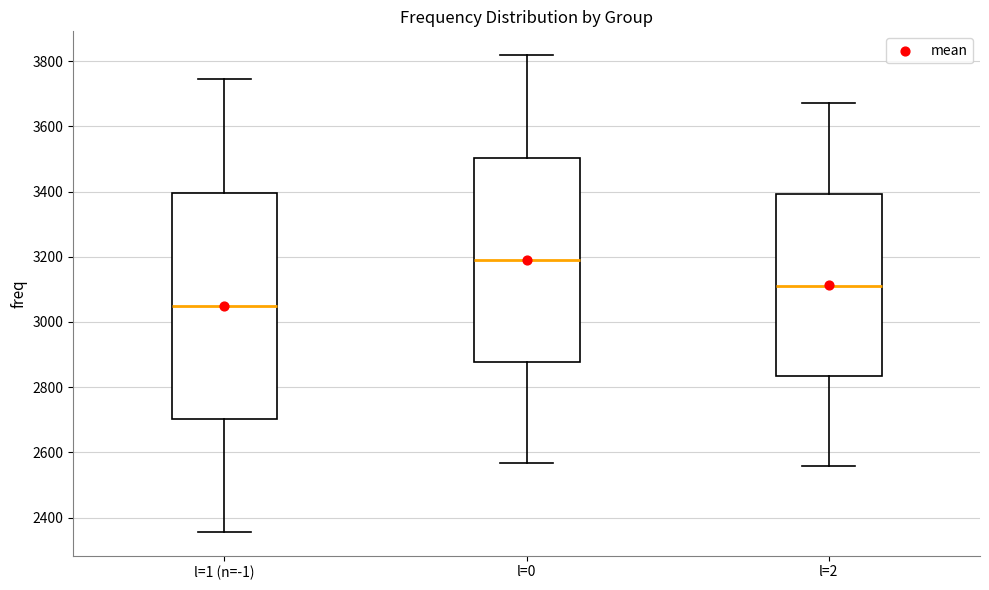

Reading left to right, transcribe this box plot: for each box, give where its median line is, the range the box spans, and where its two whiskers end, as read against the y-axis. The values are not printed on the chart, so give them approximately, as read against the axis.

l=1 (n=-1): median 3040, box 2700 to 3400, whiskers 2360 to 3740
l=0: median 3200, box 2880 to 3500, whiskers 2560 to 3820
l=2: median 3120, box 2840 to 3400, whiskers 2560 to 3680